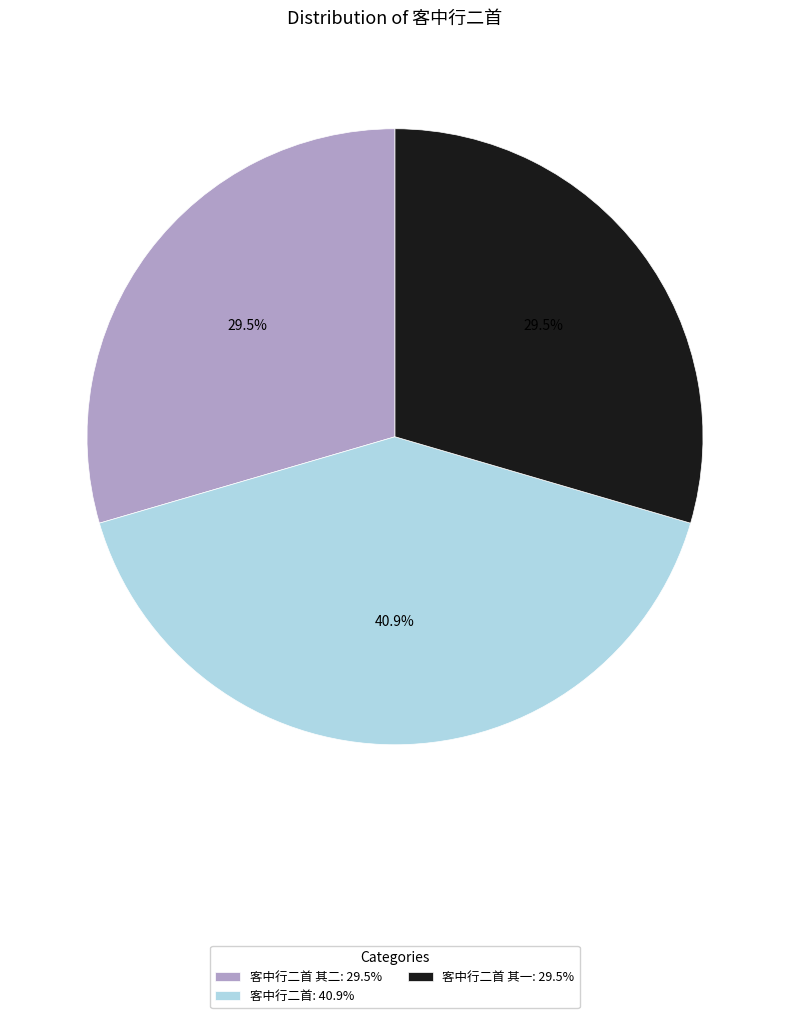

Is the sum of 客中行二首 其二: 29.5% and 客中行二首: 40.9% greater than half?

Yes